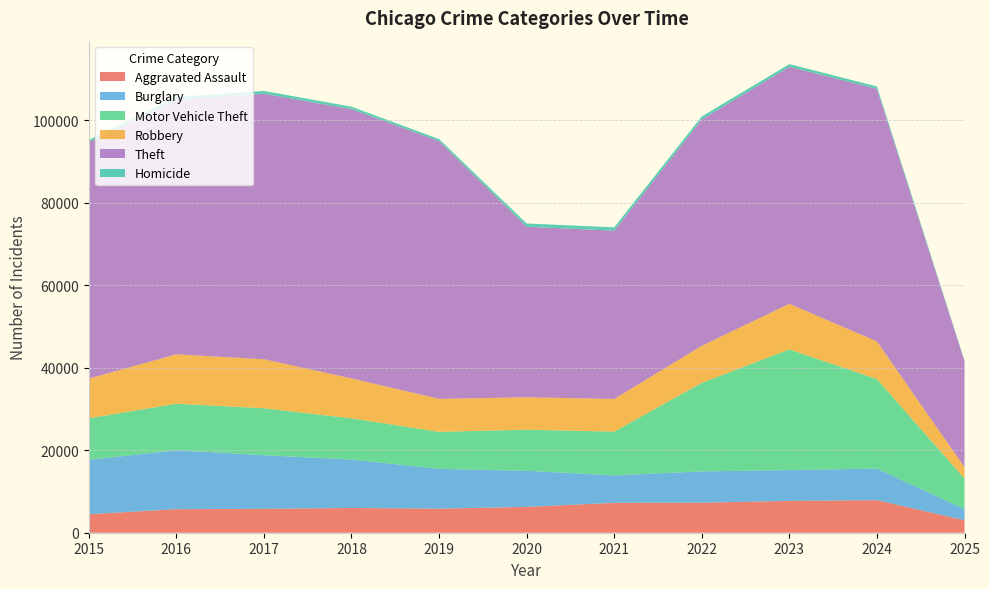

Reading left to right, transcribe all the data shown in this chart.

Aggravated Assault: 4480	5713	5793	6002	5841	6265	7242	7281	7712	7900	3026
Burglary: 13184	14289	13001	11747	9638	8758	6662	7594	7485	7650	2712
Motor Vehicle Theft: 10068	11285	11380	9985	8978	9960	10604	21472	29255	21701	7413
Robbery: 9638	11960	11881	9681	7995	7855	7920	8965	11052	9122	2739
Theft: 57352	61624	64386	65290	62499	41350	40820	54897	57484	61235	25698
Homicide: 496	786	672	588	499	787	806	728	632	587	175